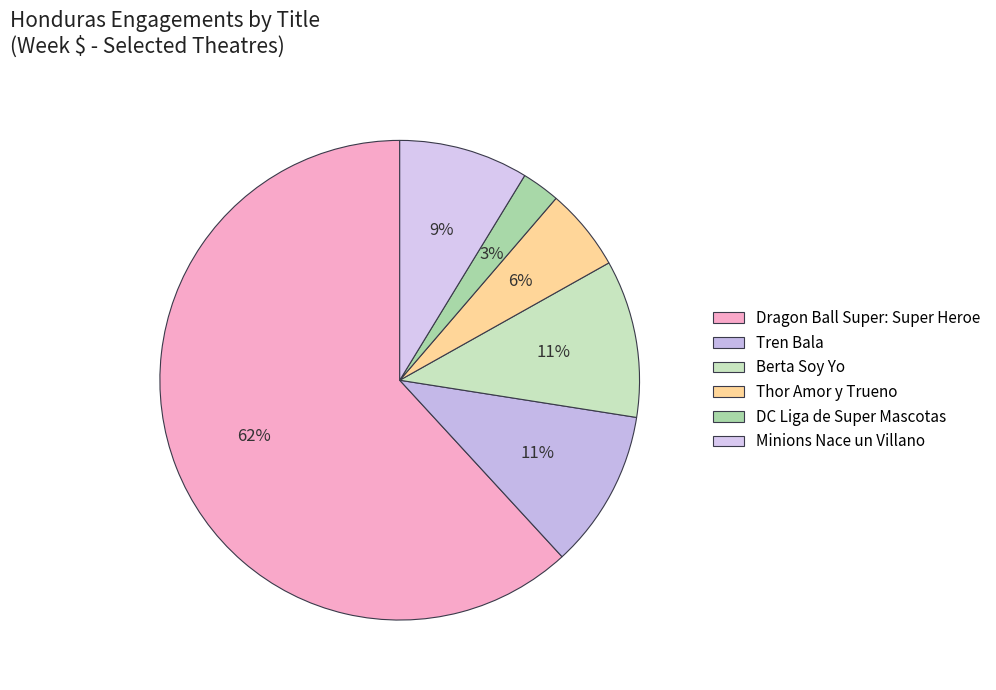

What is the smallest slice in the pie chart?

DC Liga de Super Mascotas